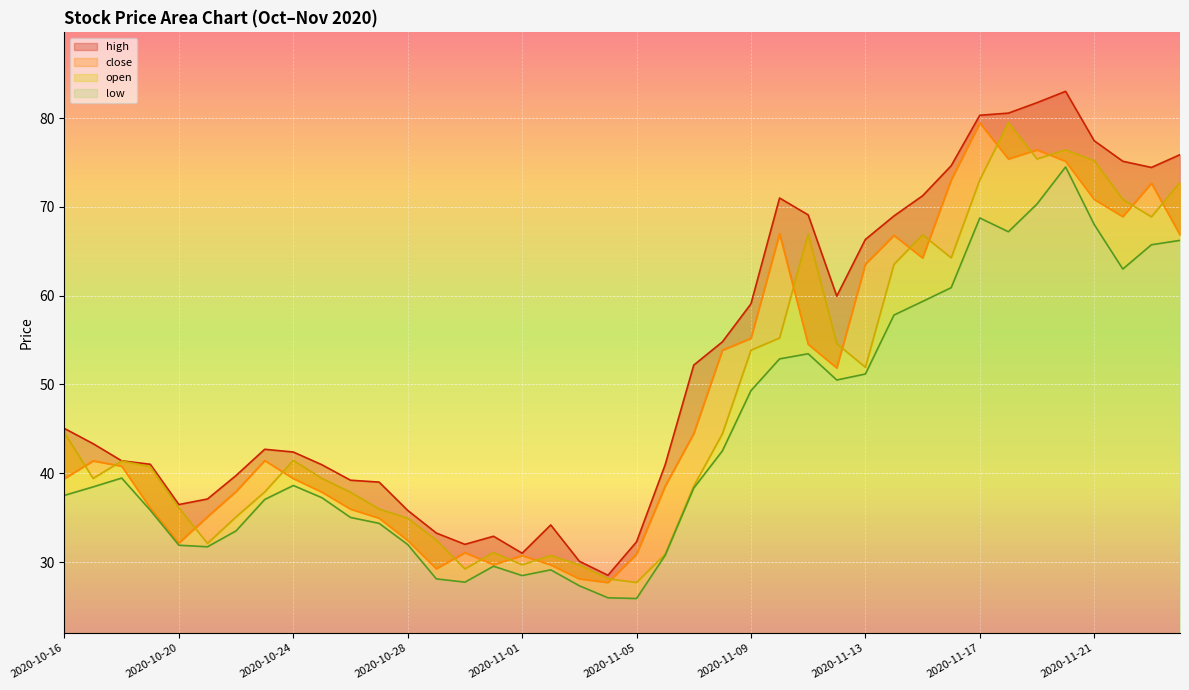

Where does the close series first go above 41?

2020-10-17